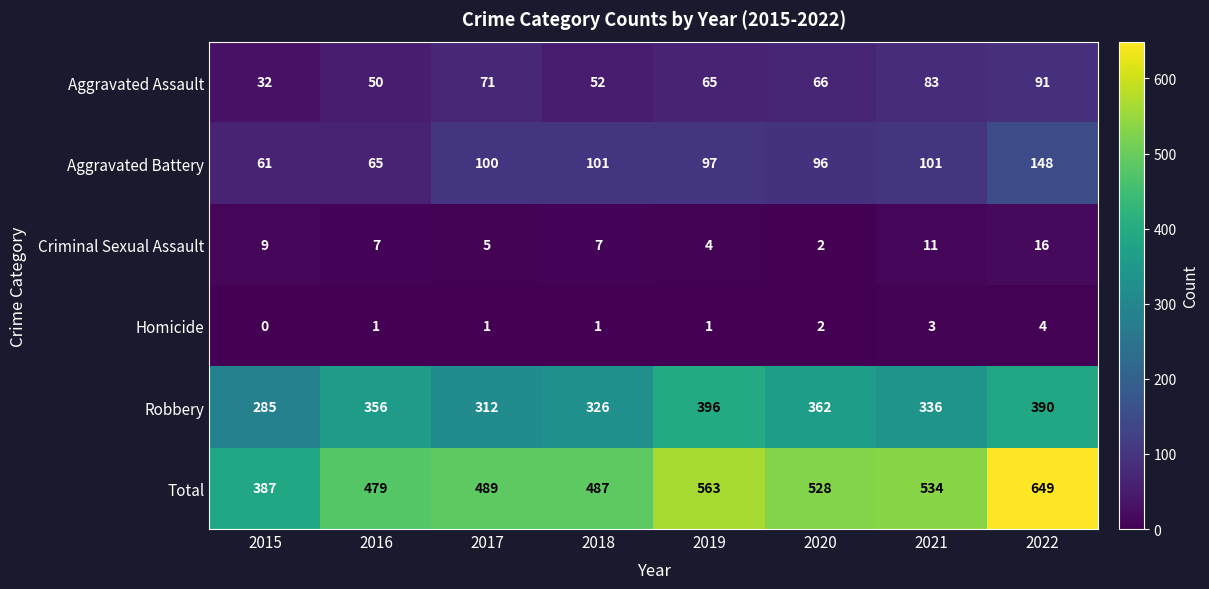

What is the sum of all Aggravated Assault values?

510